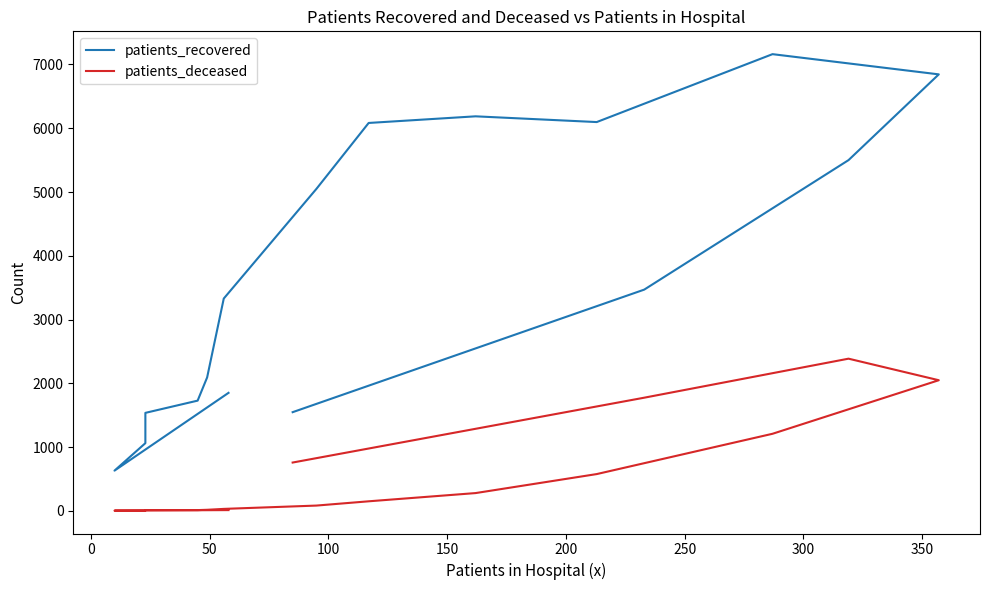

At which category does patients_deceased reach its first local valley?

50